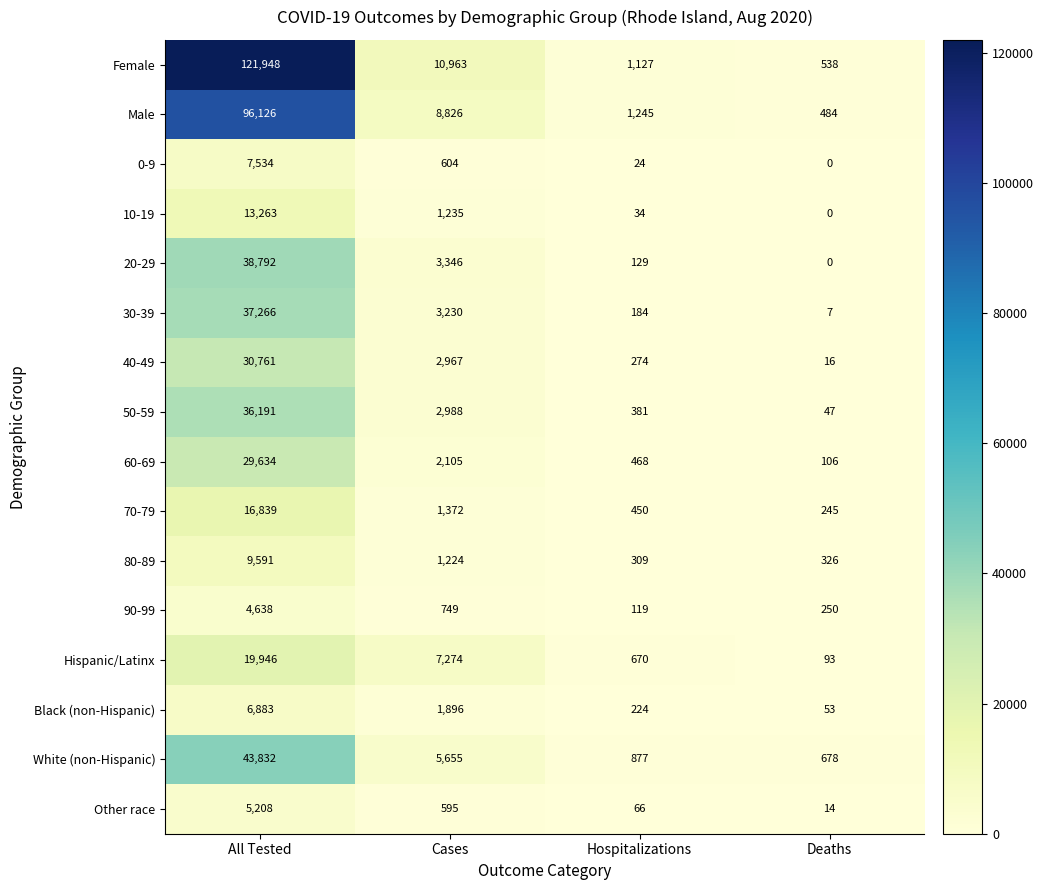

Is it true that 50-59 equals 22716 at All Tested?

False